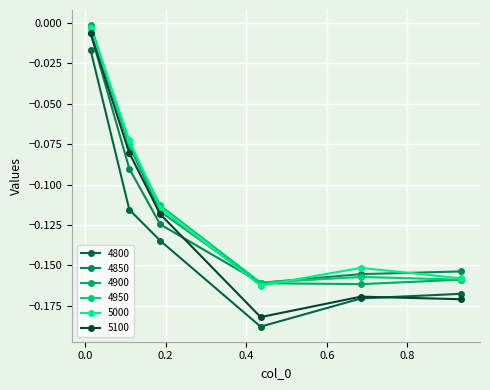

List the series in order of their peak value, highest first.

4900, 5000, 4950, 4850, 5100, 4800